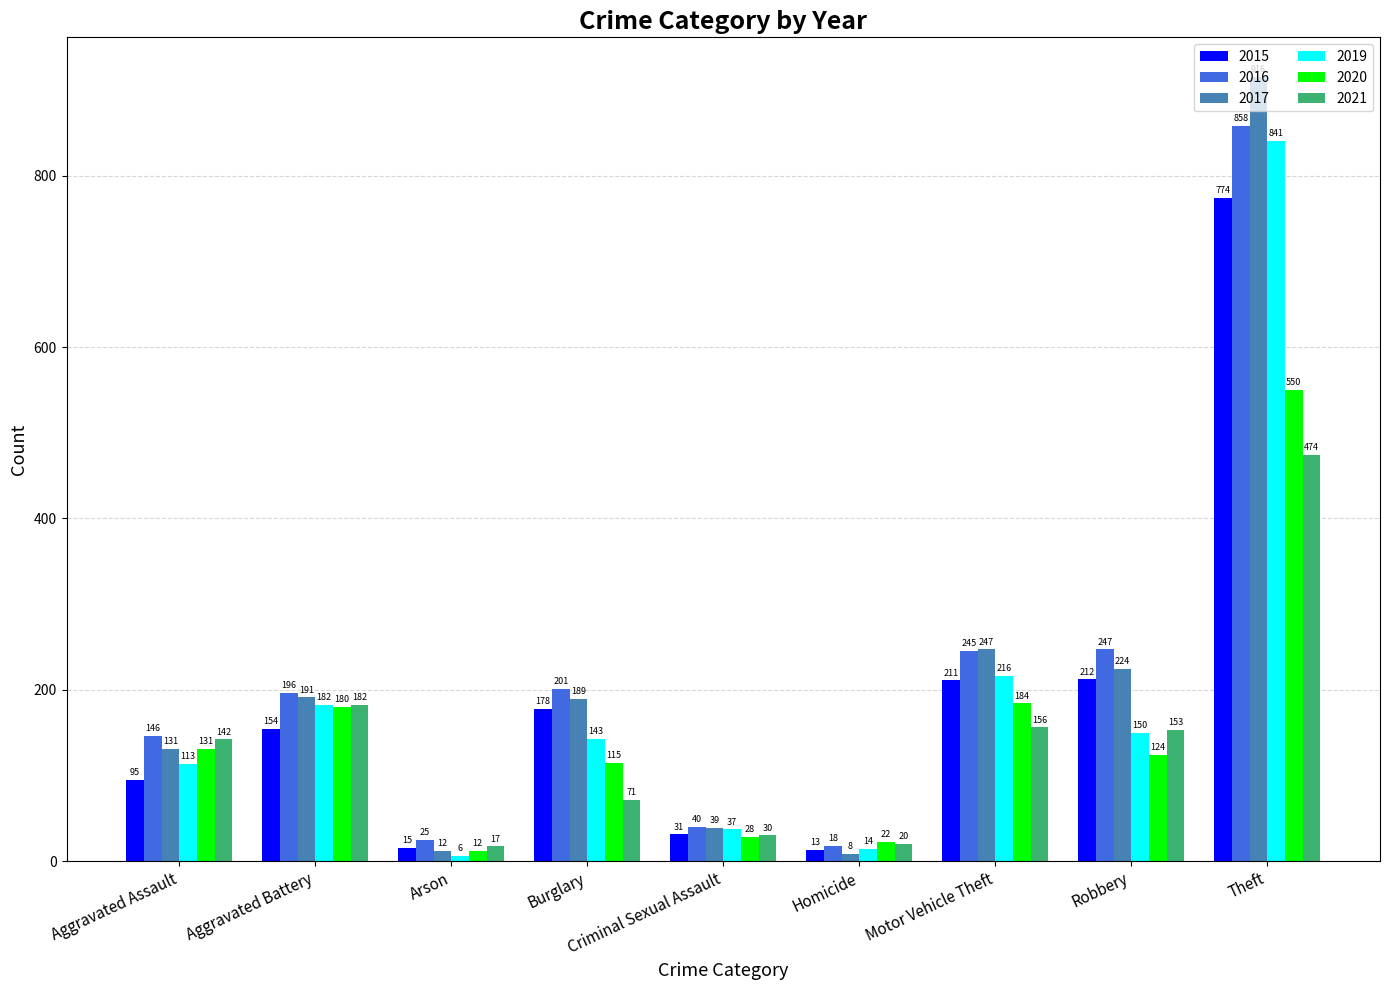

Reading left to right, what are all the values shown in this chart?

2015: Aggravated Assault=95	Aggravated Battery=154	Arson=15	Burglary=178	Criminal Sexual Assault=31	Homicide=13	Motor Vehicle Theft=211	Robbery=212	Theft=774
2016: Aggravated Assault=146	Aggravated Battery=196	Arson=25	Burglary=201	Criminal Sexual Assault=40	Homicide=18	Motor Vehicle Theft=245	Robbery=247	Theft=858
2017: Aggravated Assault=131	Aggravated Battery=191	Arson=12	Burglary=189	Criminal Sexual Assault=39	Homicide=8	Motor Vehicle Theft=247	Robbery=224	Theft=916
2019: Aggravated Assault=113	Aggravated Battery=182	Arson=6	Burglary=143	Criminal Sexual Assault=37	Homicide=14	Motor Vehicle Theft=216	Robbery=150	Theft=841
2020: Aggravated Assault=131	Aggravated Battery=180	Arson=12	Burglary=115	Criminal Sexual Assault=28	Homicide=22	Motor Vehicle Theft=184	Robbery=124	Theft=550
2021: Aggravated Assault=142	Aggravated Battery=182	Arson=17	Burglary=71	Criminal Sexual Assault=30	Homicide=20	Motor Vehicle Theft=156	Robbery=153	Theft=474